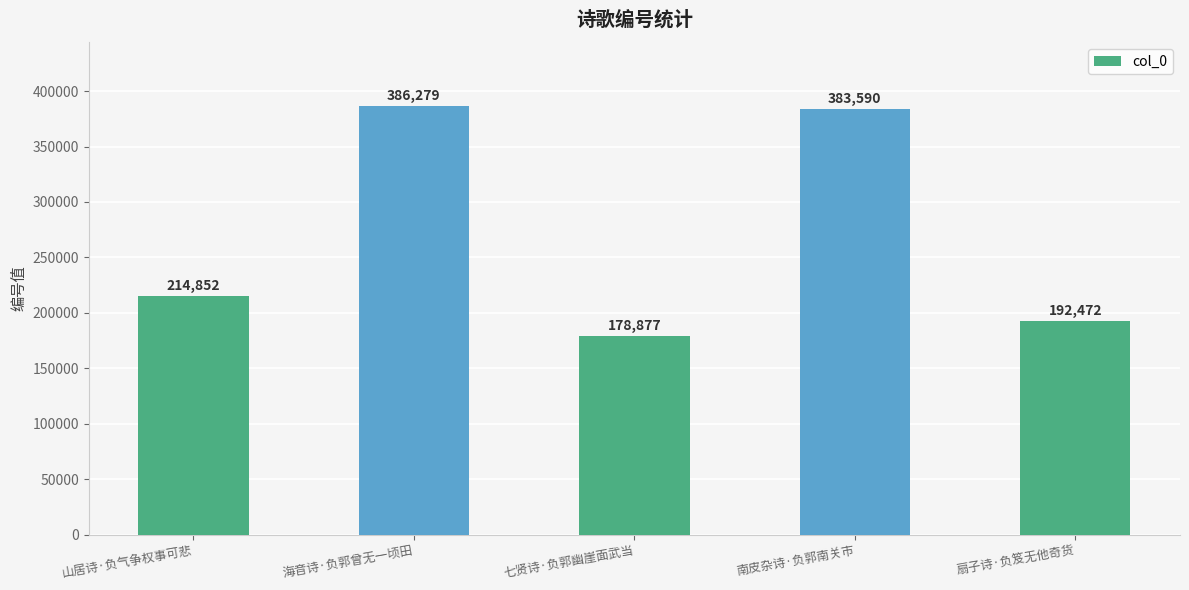

Where is the data nearest to the value 282578?

山居诗·负气争权事可悲